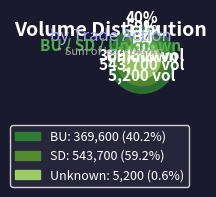

The BU slice represents 31% of the pie. True or false?

False